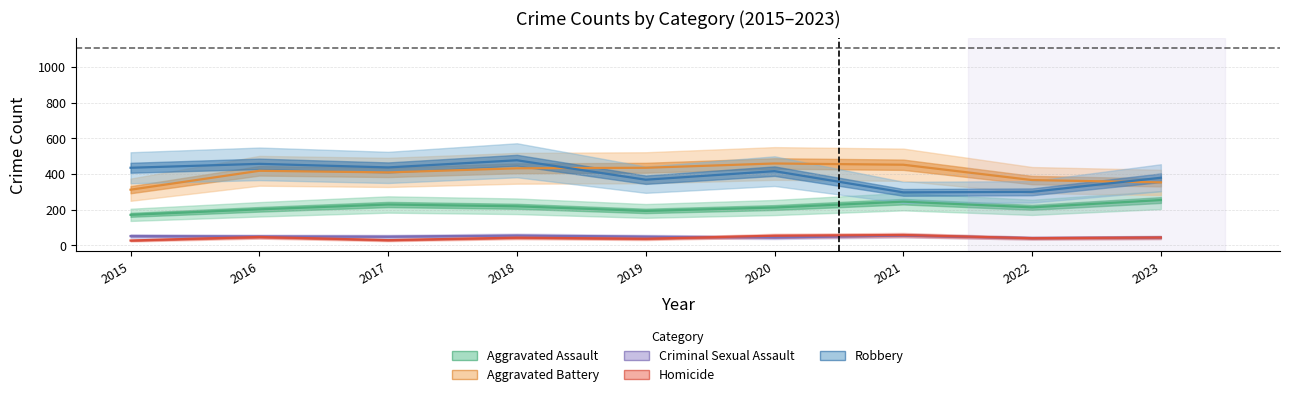

The Criminal Sexual Assault series shows 28 at 2021. True or false?

False